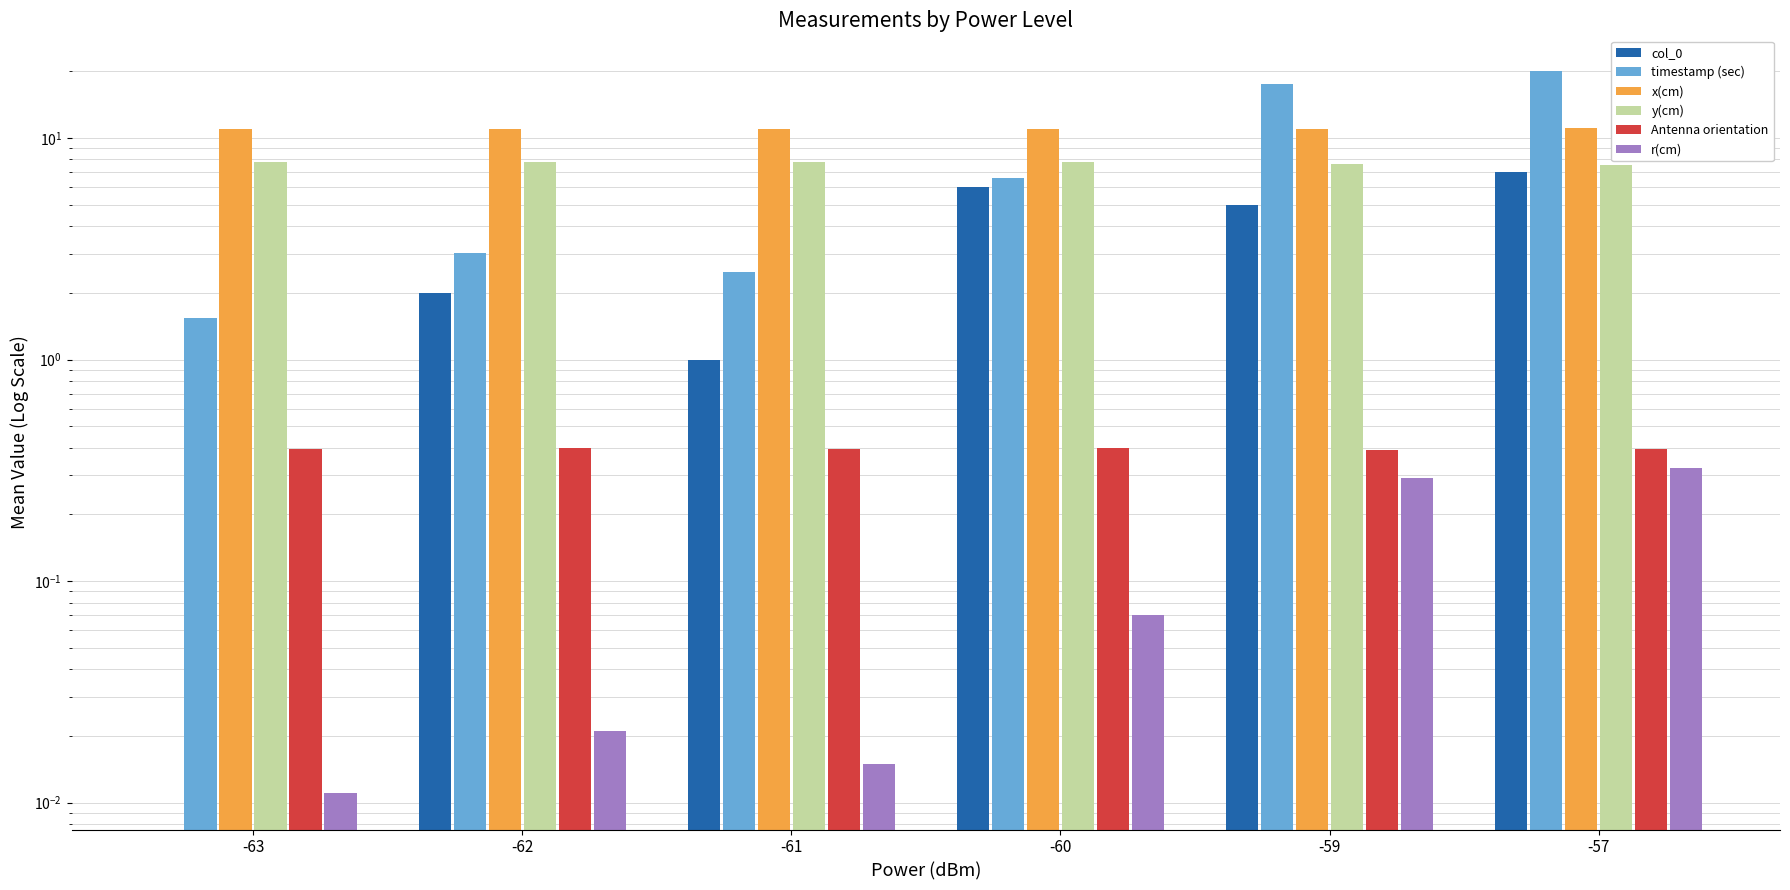

What is the difference between the maximum and minimum values in the timestamp (sec) series?

18.4